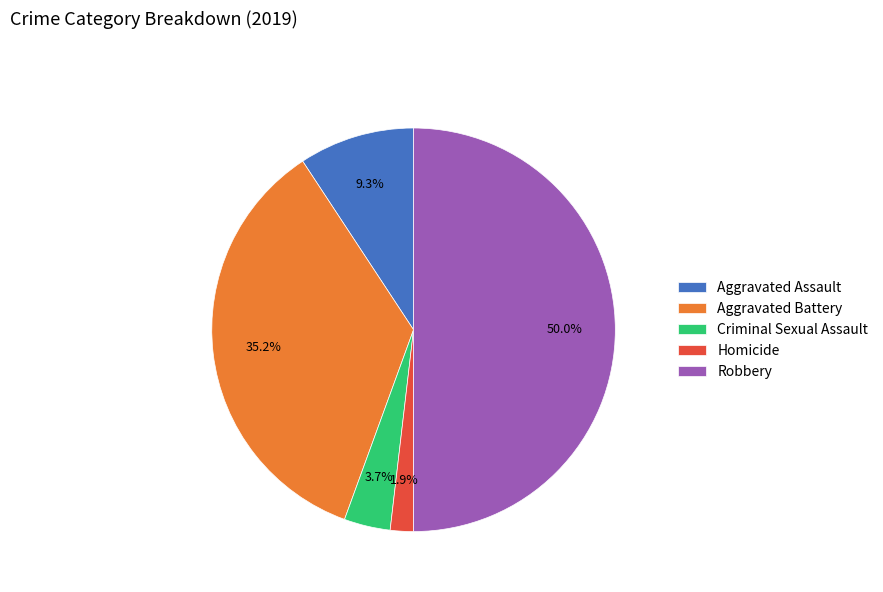

Is it true that Aggravated Assault is 2% of the pie?

False